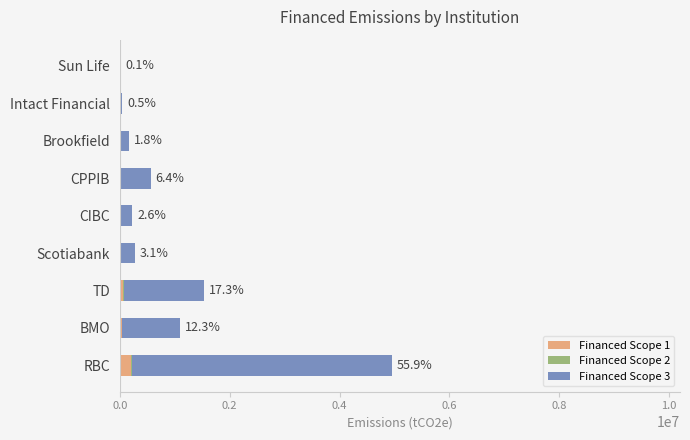

What is the average value of the Financed Scope 1 series?

39344.6